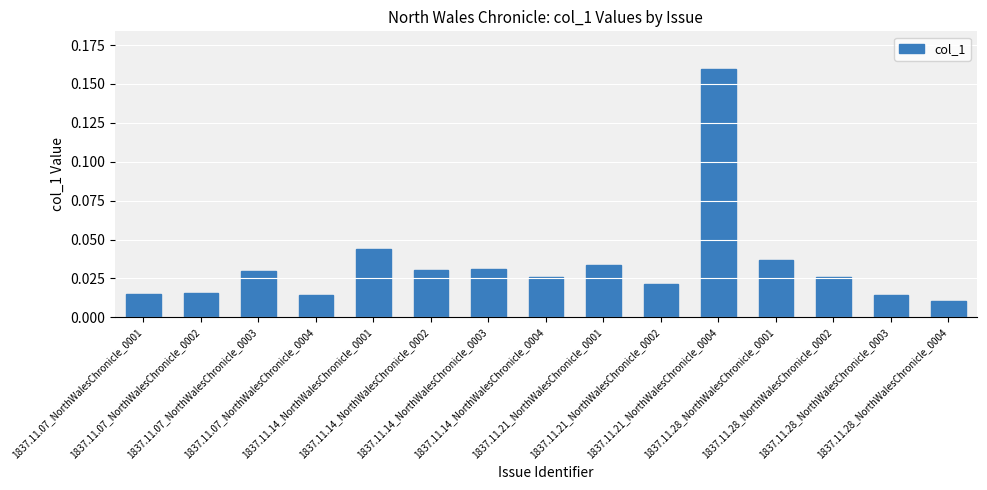

True or false: the data shows 0.0 at 1837.11.28_NorthWalesChronicle_0004.

False